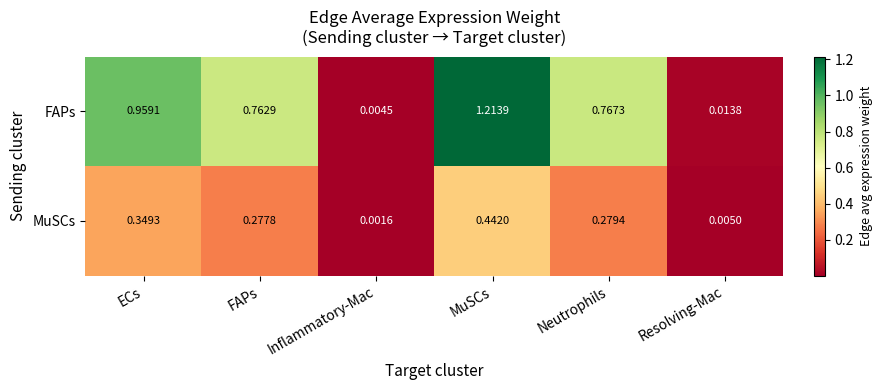

At MuSCs, list the series in order from largest to smallest.

FAPs, MuSCs